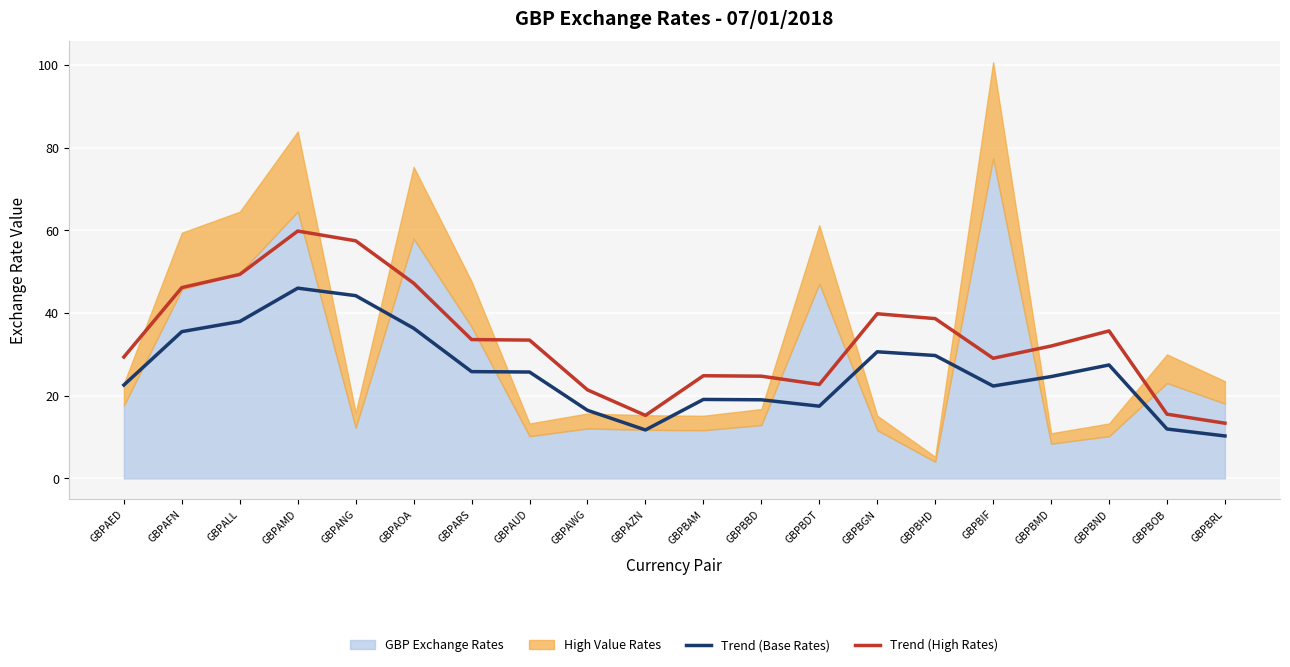

What is the difference between the maximum and minimum values in the Trend (Base Rates) series?

35.8